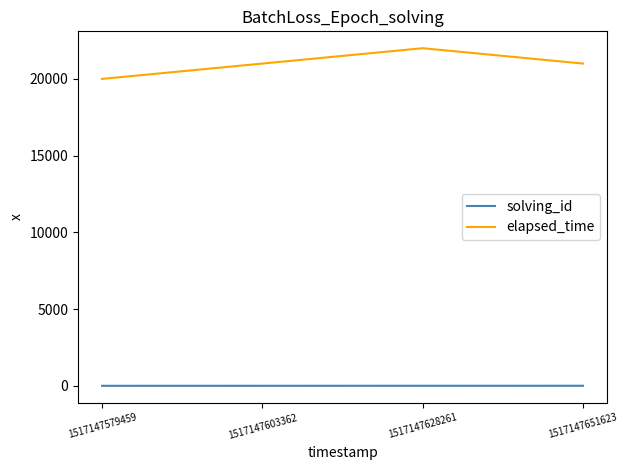

The solving_id series shows 2 at 1517147603362. True or false?

True